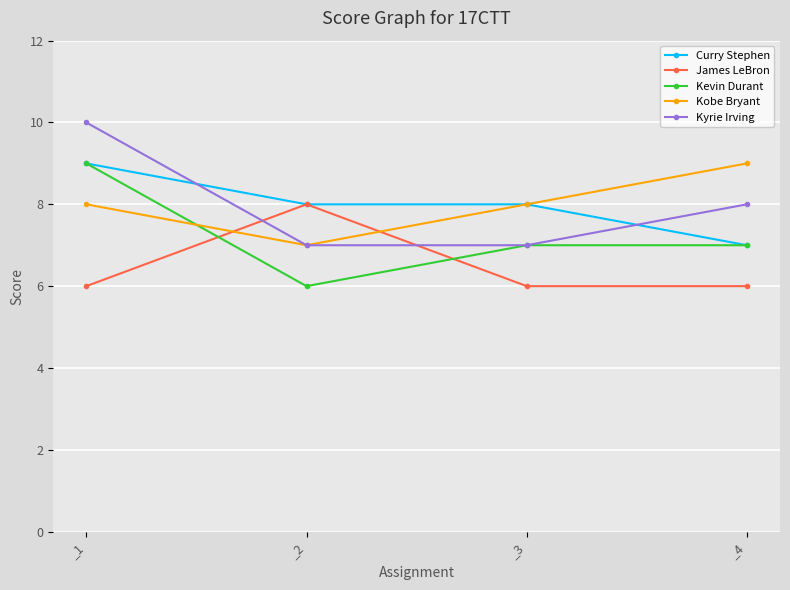

At how many categories does at least one series exceed 7?

4